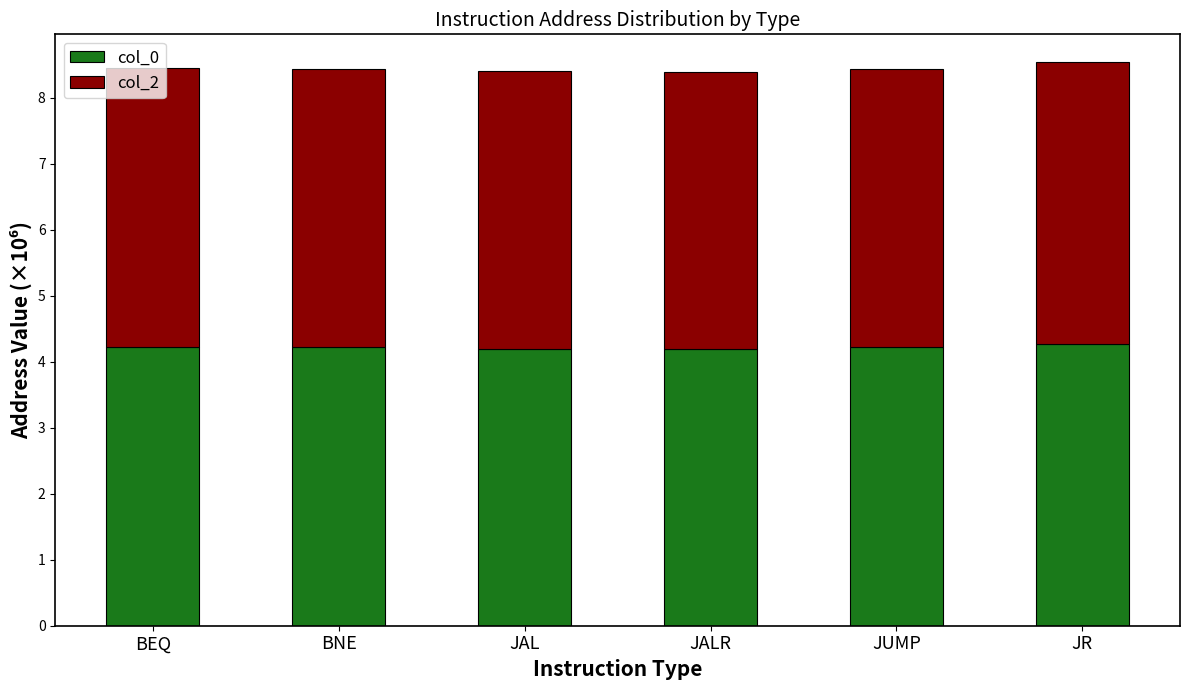

Does the chart contain any negative values?

No